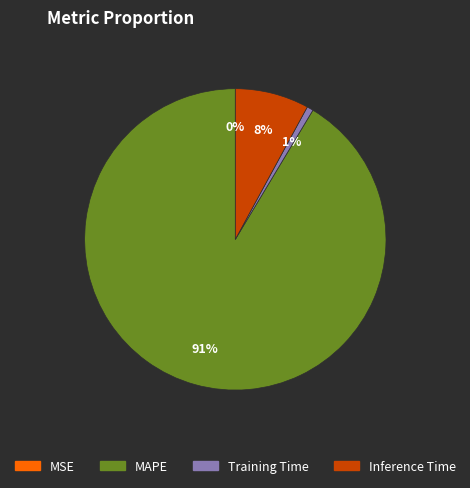

Combined, do MAPE and Training Time account for over 50%?

Yes